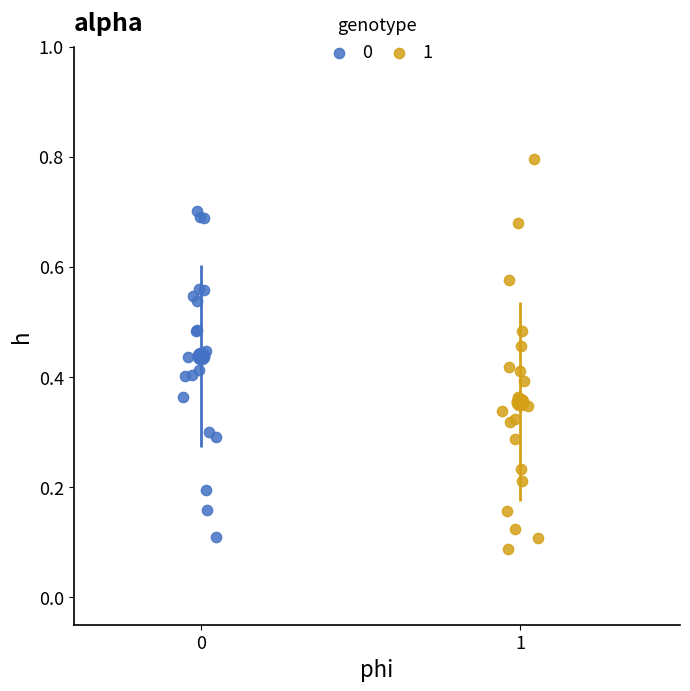

What are all the series names shown in the legend?

0, 1